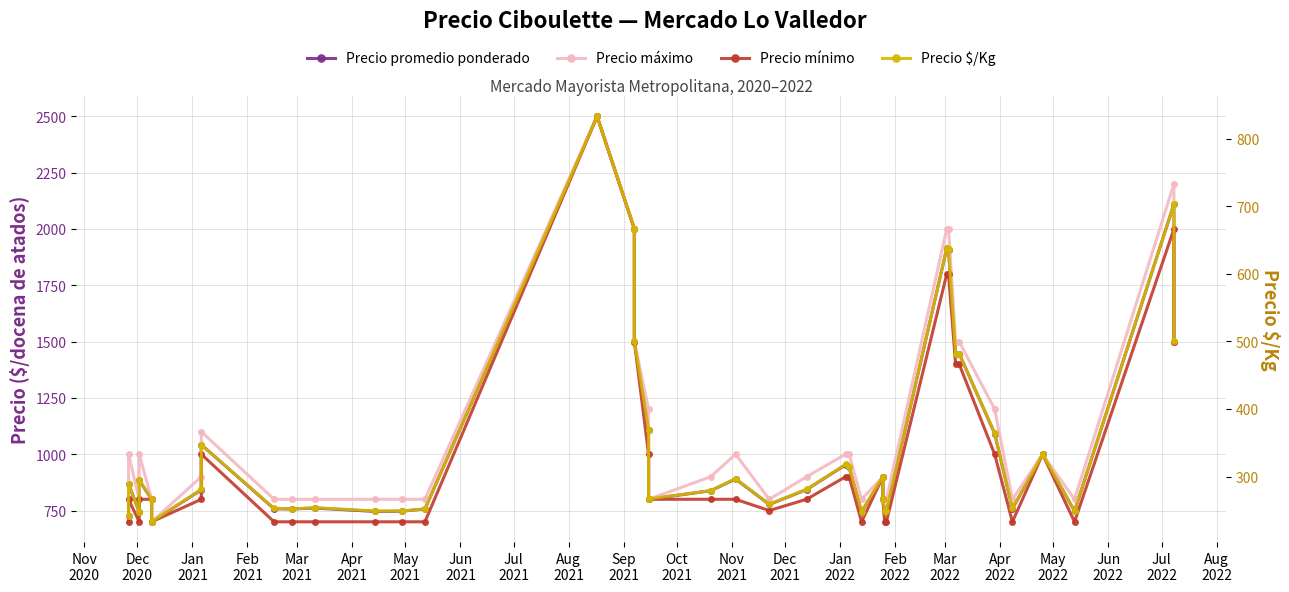

True or false: Precio máximo and Precio mínimo cross at least once.

False